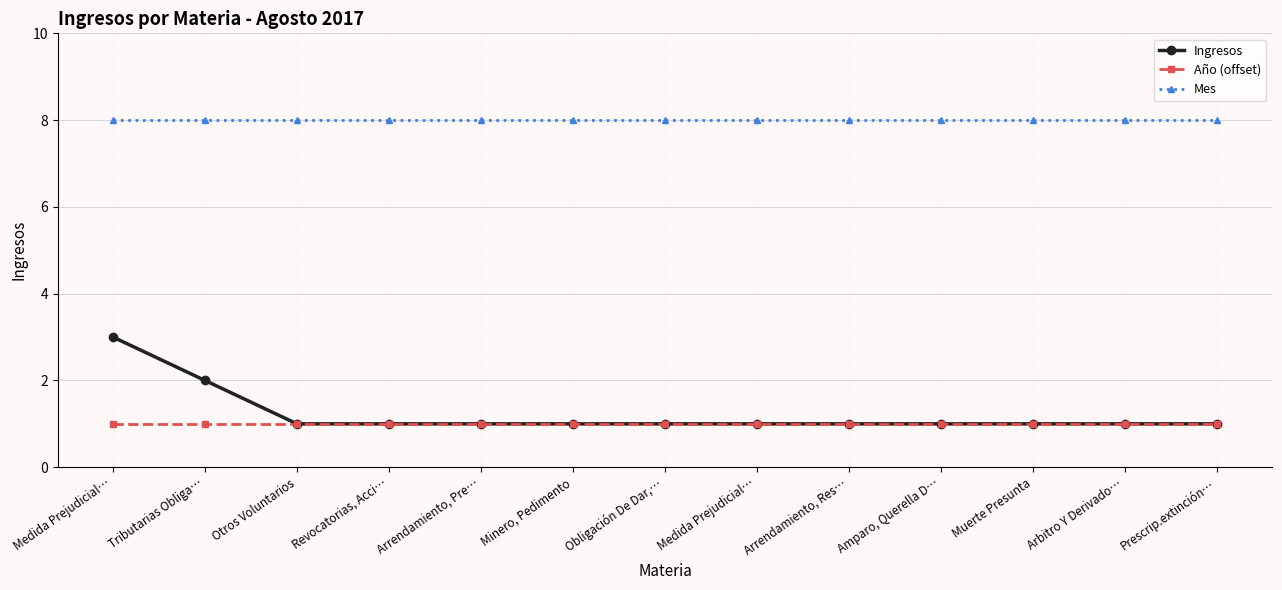

What are all the series names shown in the legend?

Ingresos, Año (offset), Mes